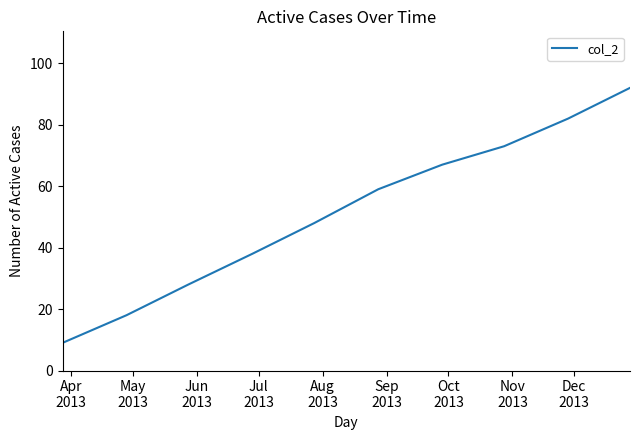

What is the difference between the maximum and minimum values?

83